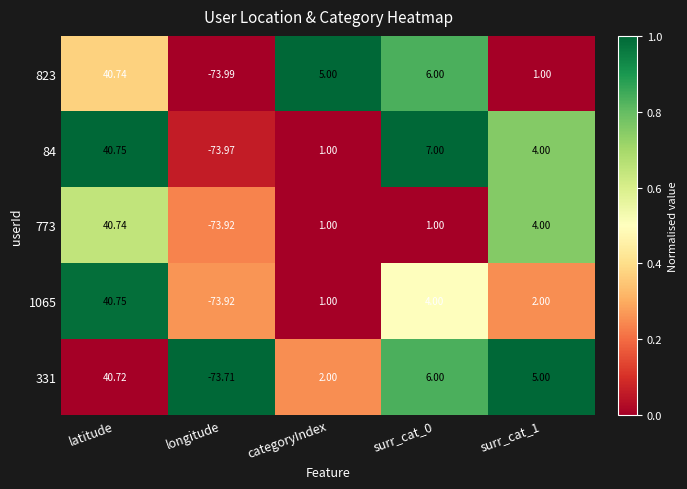

What is the total value across all series at longitude?

-369.5